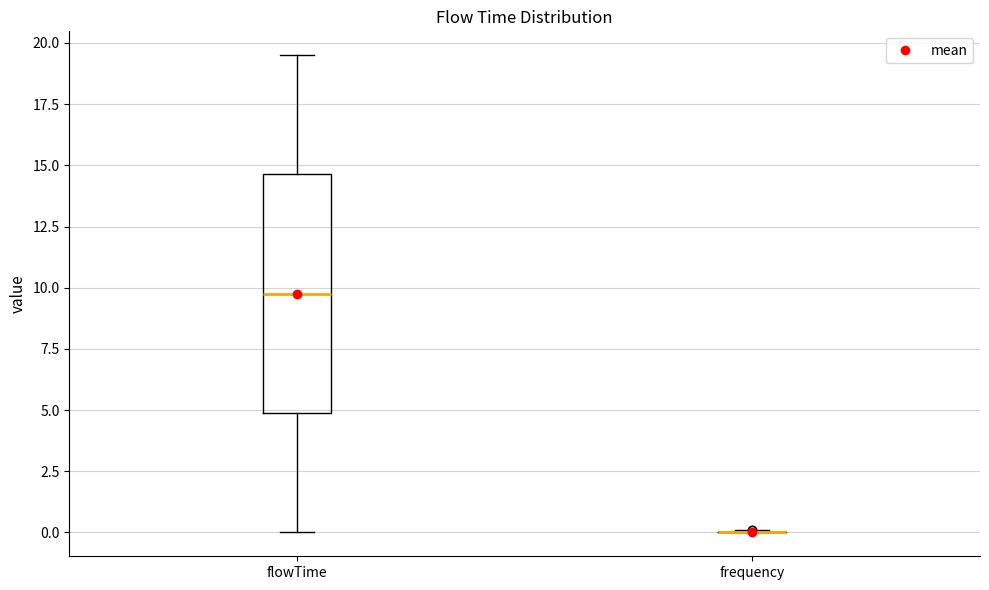

Which box is the tallest, from its lower edge to its upper edge?

flowTime